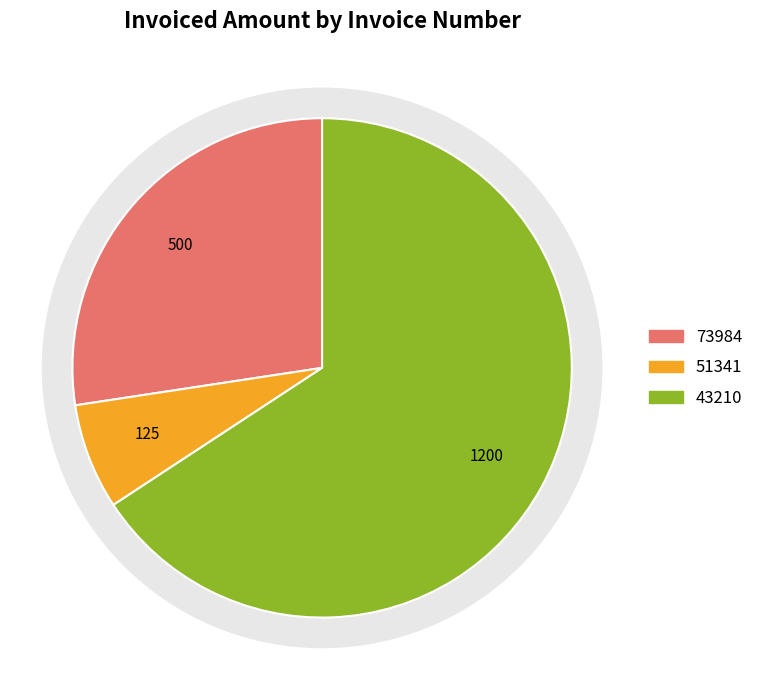

To the nearest percent, what portion does 73984 represent?

27%